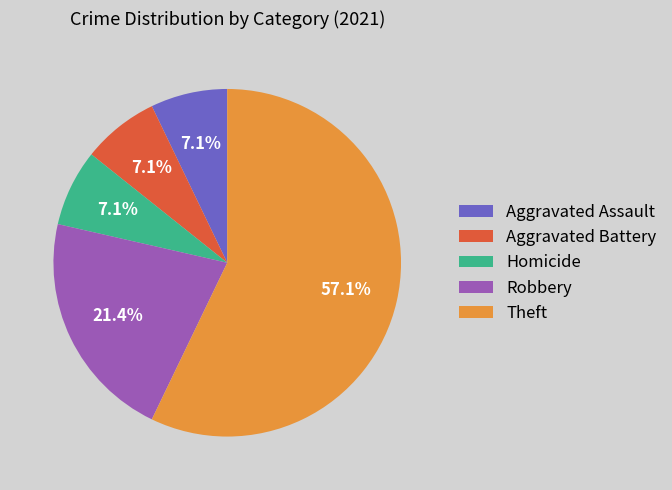

What is the ratio of the value at Aggravated Battery to the value at Homicide?

1.0